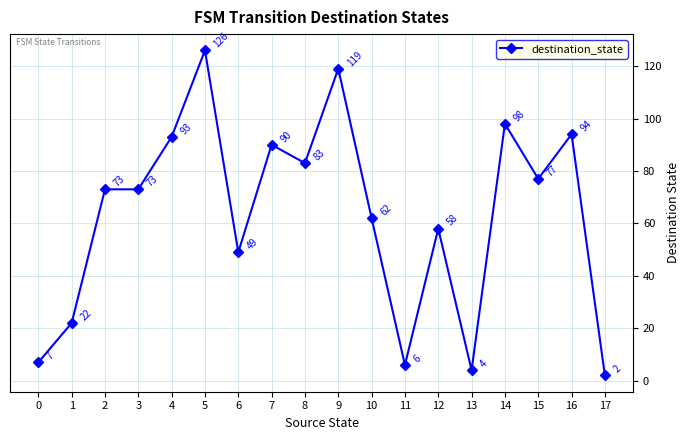

The chart shows a value of 77 at 15. True or false?

True